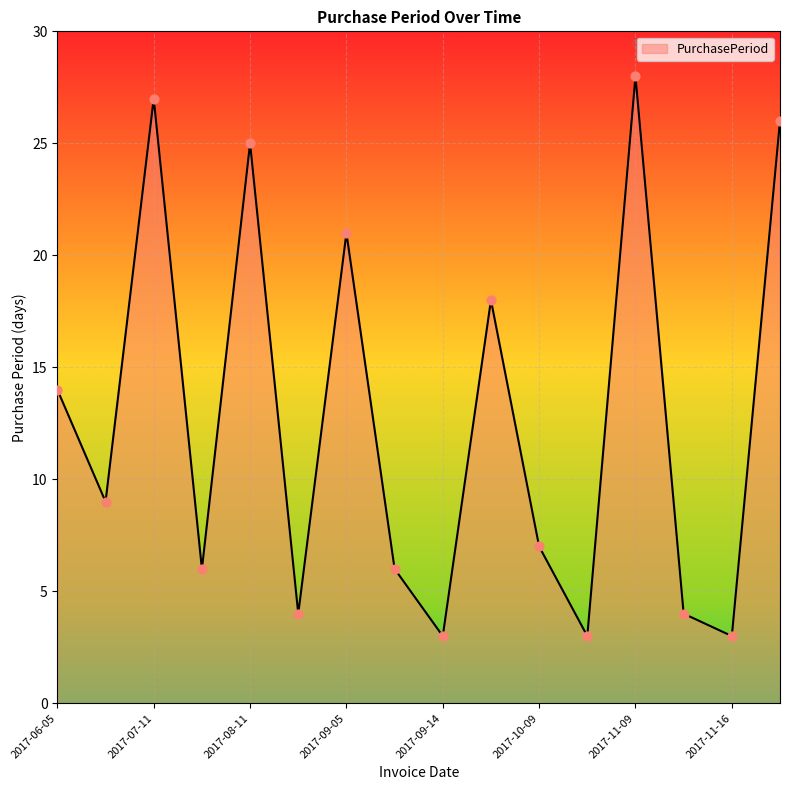

What is the minimum value shown in the chart?

3